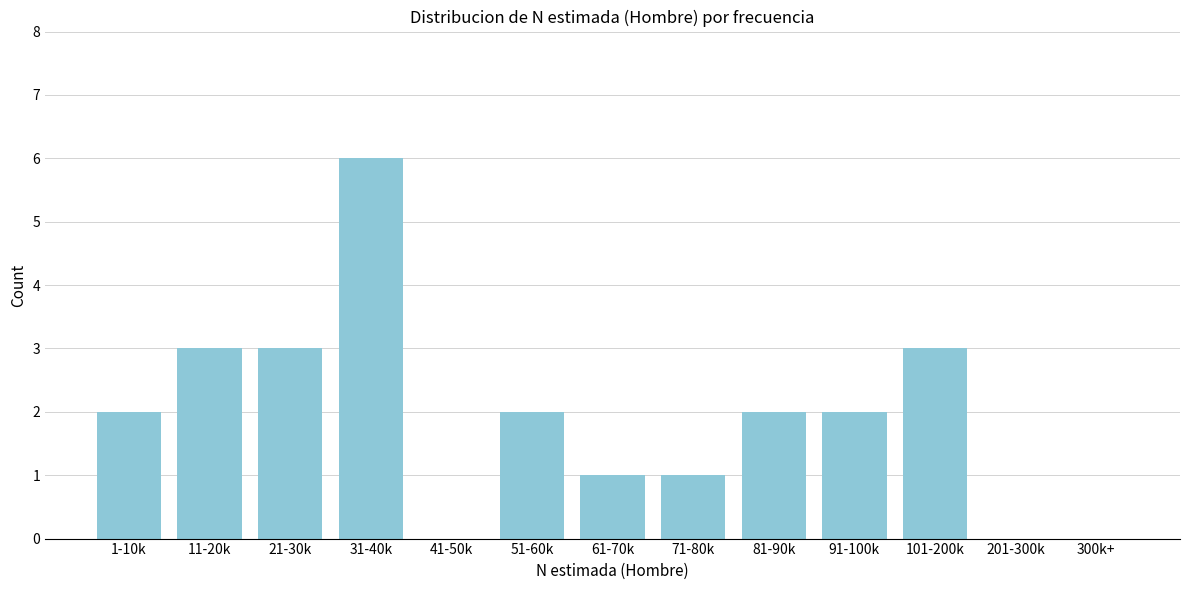

Reading left to right, extract all data points from this chart.

1-10k=2	11-20k=3	21-30k=3	31-40k=6	41-50k=0	51-60k=2	61-70k=1	71-80k=1	81-90k=2	91-100k=2	101-200k=3	201-300k=0	300k+=0